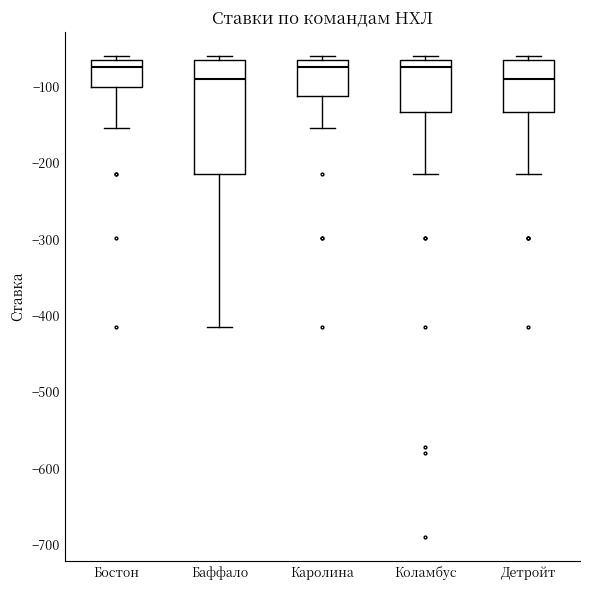

Where is the upper edge of the box for Баффало on the y-axis? The values are not printed on the chart, so give them approximately, as read against the axis.

-60